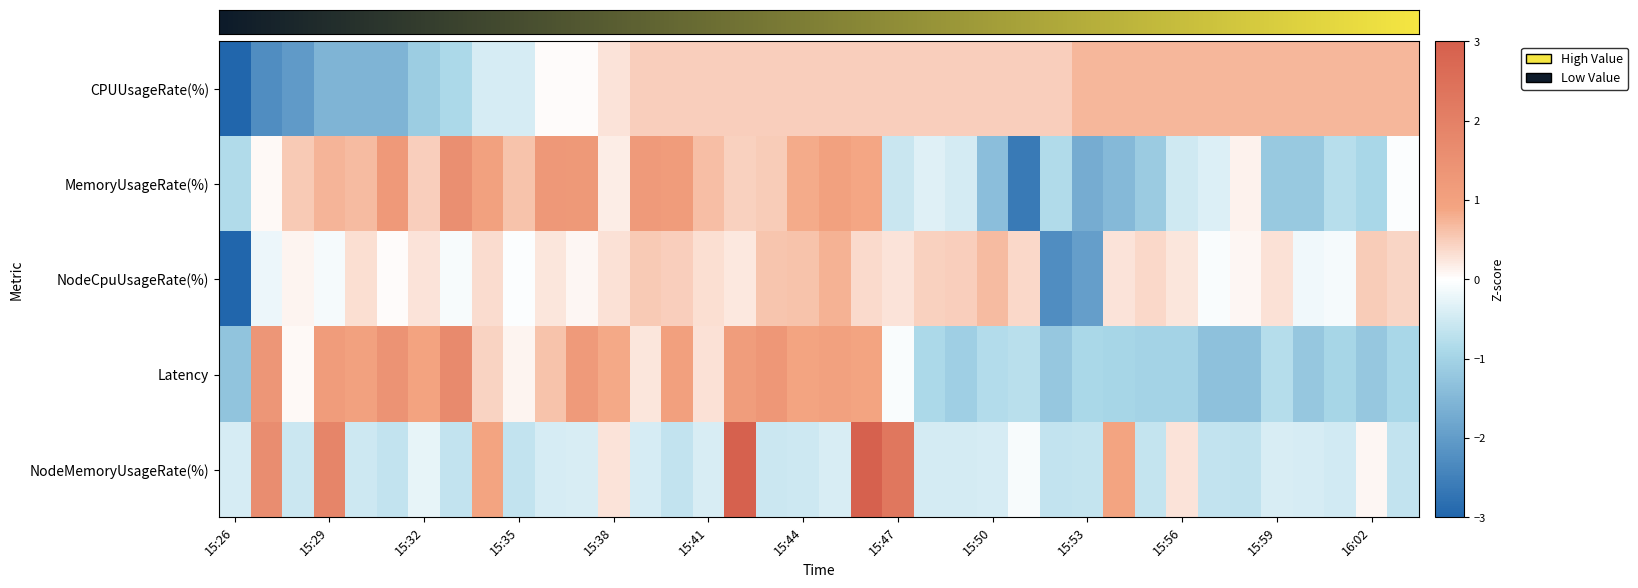

How many data points in Latency are above 0?

20